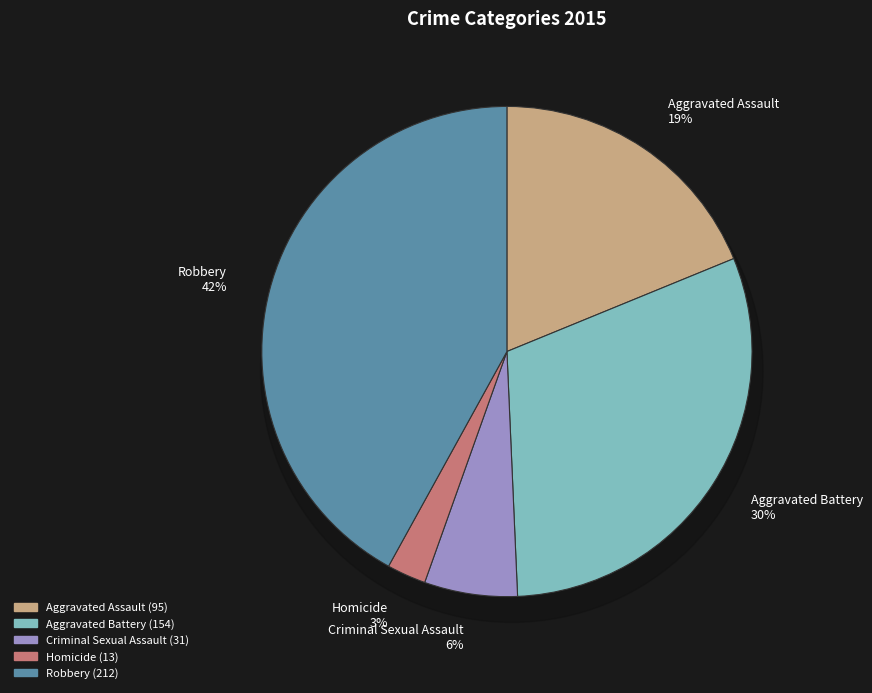

Is it true that Robbery is 42% of the pie?

True